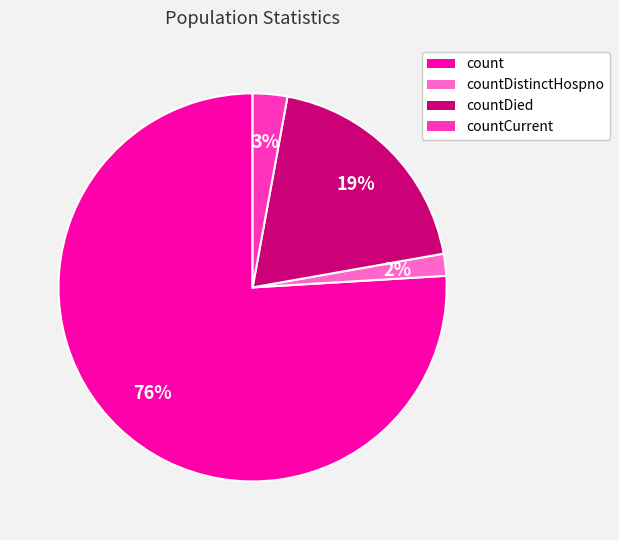

Does any single category account for the majority?

Yes